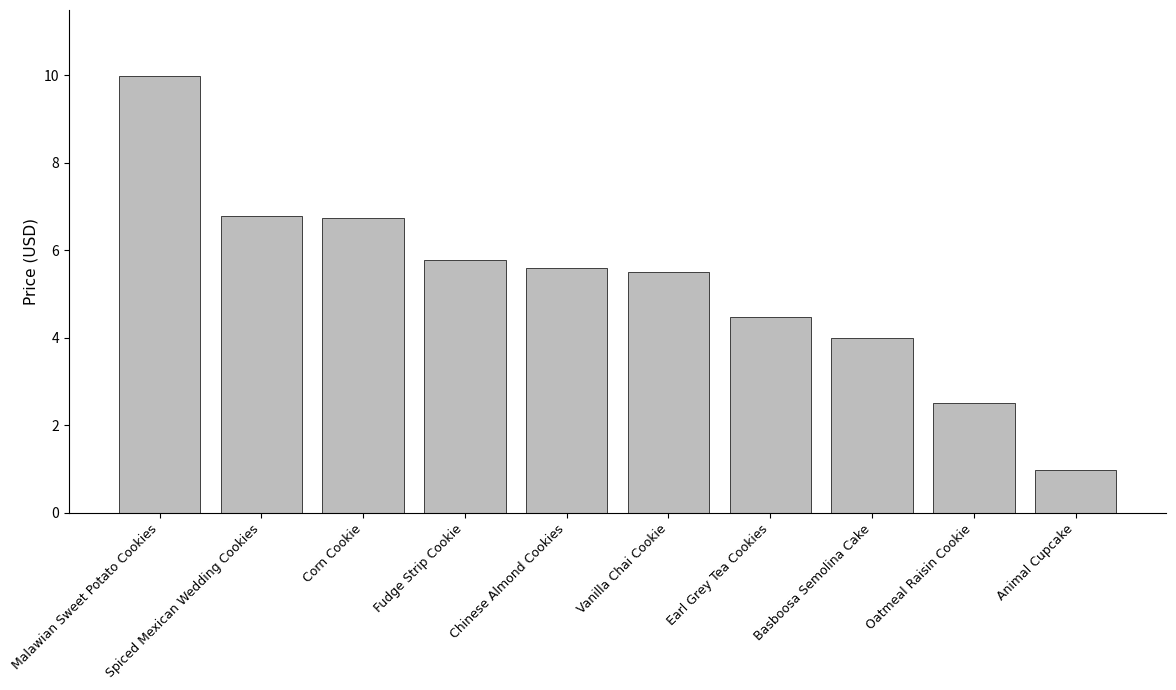

Reading left to right, list all the values displayed in this chart.

Malawian Sweet Potato Cookies=10.0	Spiced Mexican Wedding Cookies=6.8	Corn Cookie=6.7	Fudge Strip Cookie=5.8	Chinese Almond Cookies=5.6	Vanilla Chai Cookie=5.5	Earl Grey Tea Cookies=4.5	Basboosa Semolina Cake=4.0	Oatmeal Raisin Cookie=2.5	Animal Cupcake=1.0